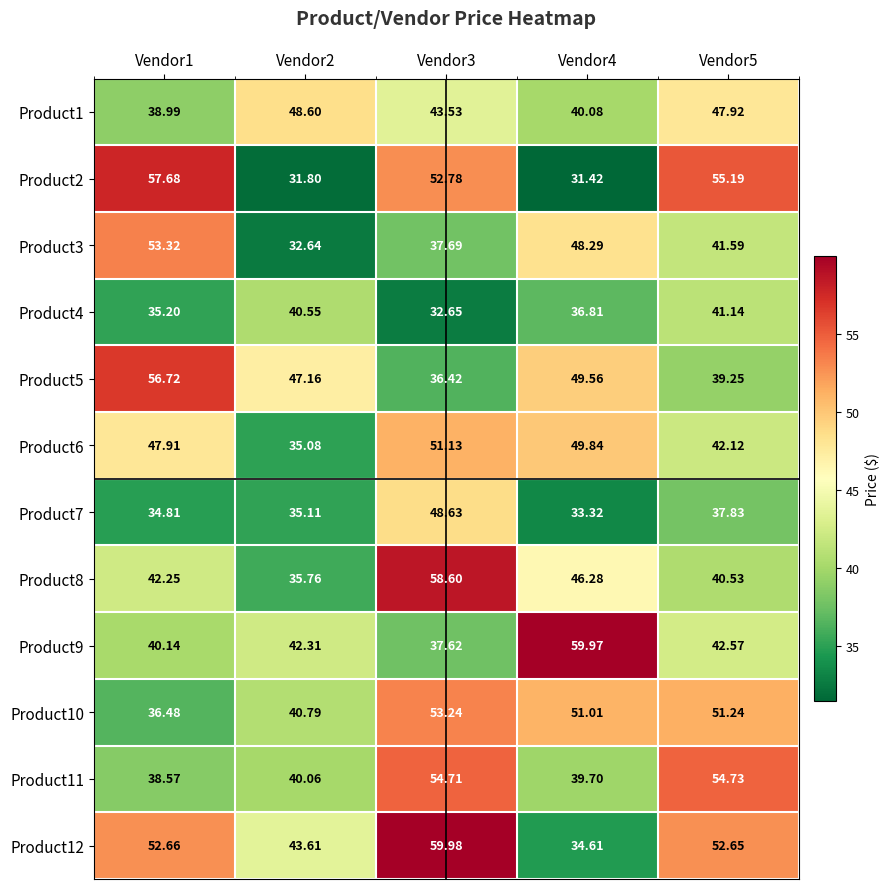

Is the value of Product5 at Vendor5 greater than the value of Product8 at Vendor5?

No